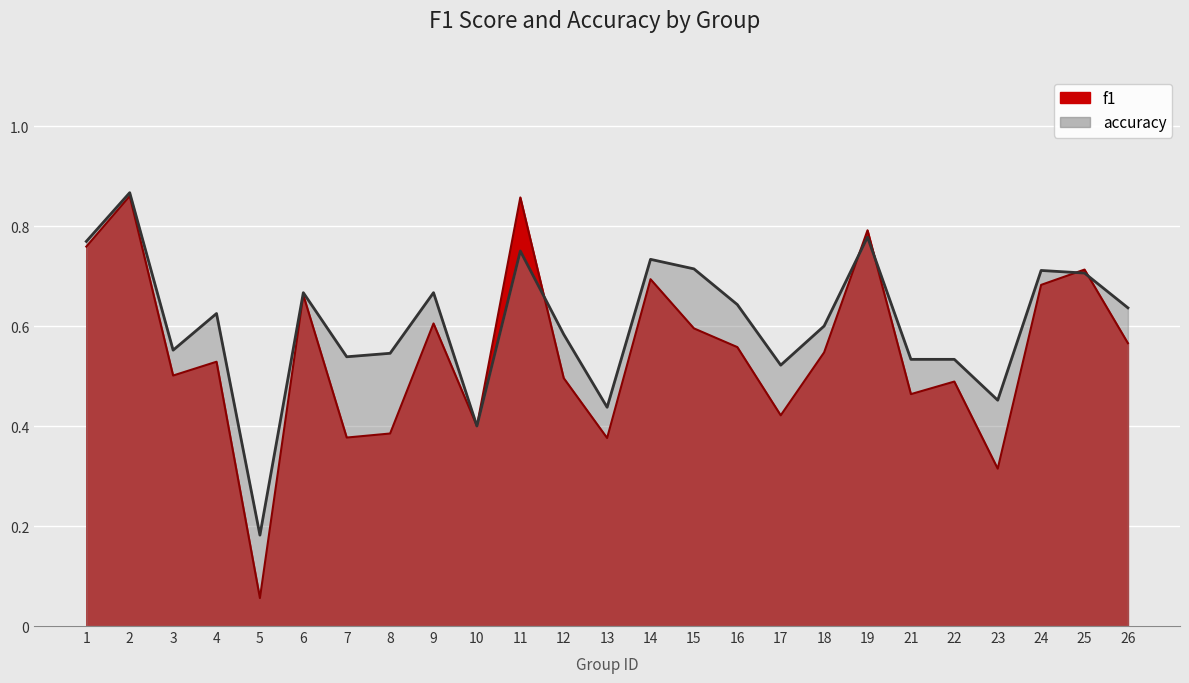

Between 7 and 11, which series saw the biggest shift?

f1